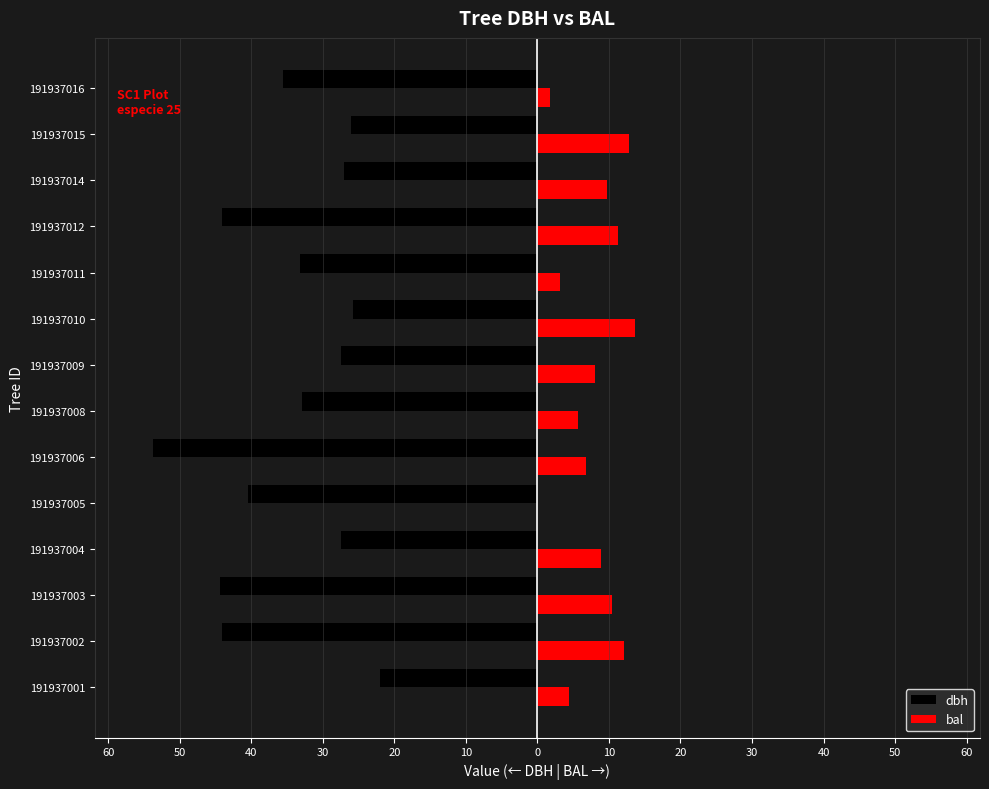

Reading left to right, list all the values displayed in this chart.

dbh: -21.9	-44.0	-44.3	-27.4	-40.4	-53.8	-32.9	-27.5	-25.8	-33.2	-44.1	-27.1	-26.1	-35.5
bal: 4.4	12.1	10.5	8.8	0.0	6.8	5.6	8.0	13.6	3.2	11.3	9.7	12.8	1.8